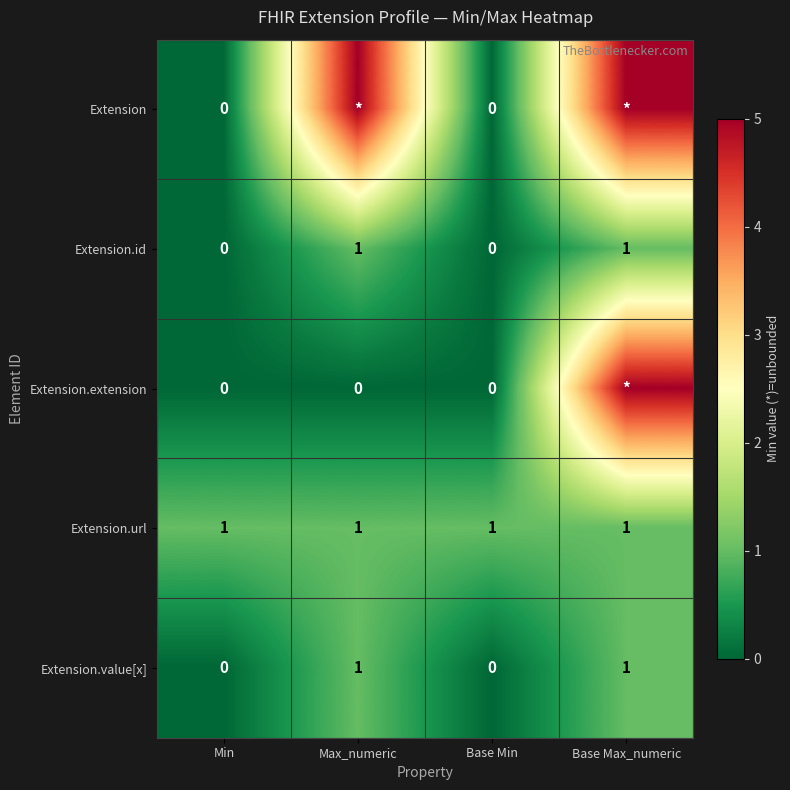

Between Base Max_numeric and Max_numeric, which is larger?

Base Max_numeric